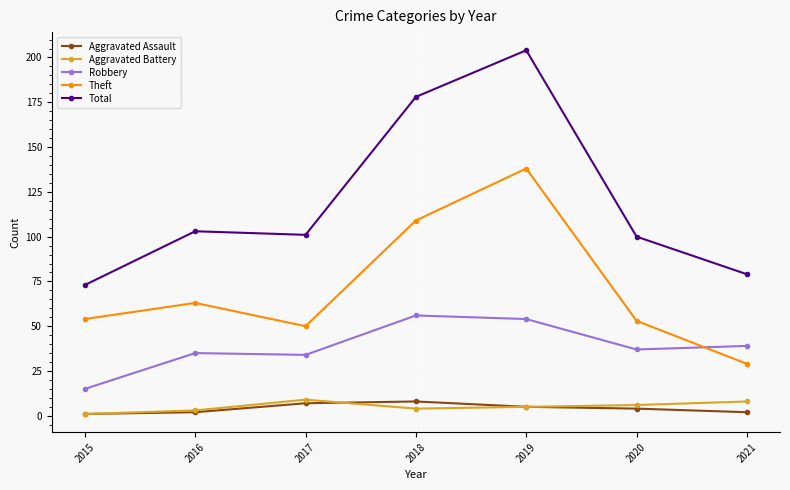

At which label does Total reach its minimum?

2015